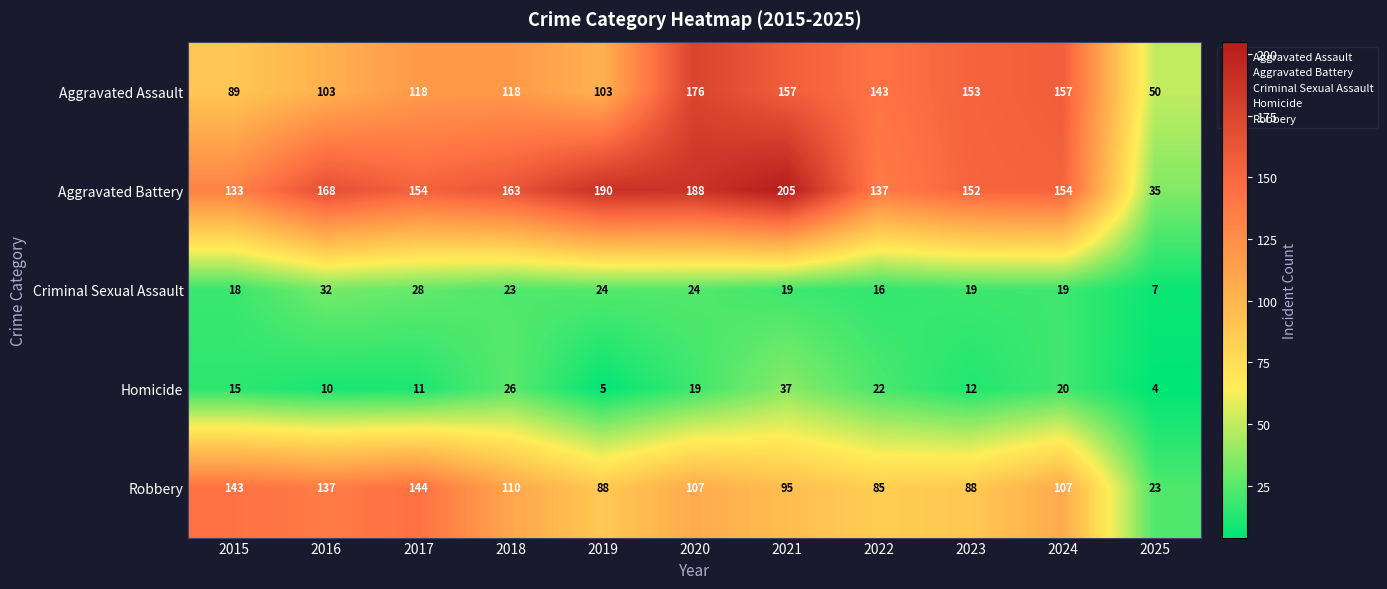

What is the total value across all series at 2019?

410